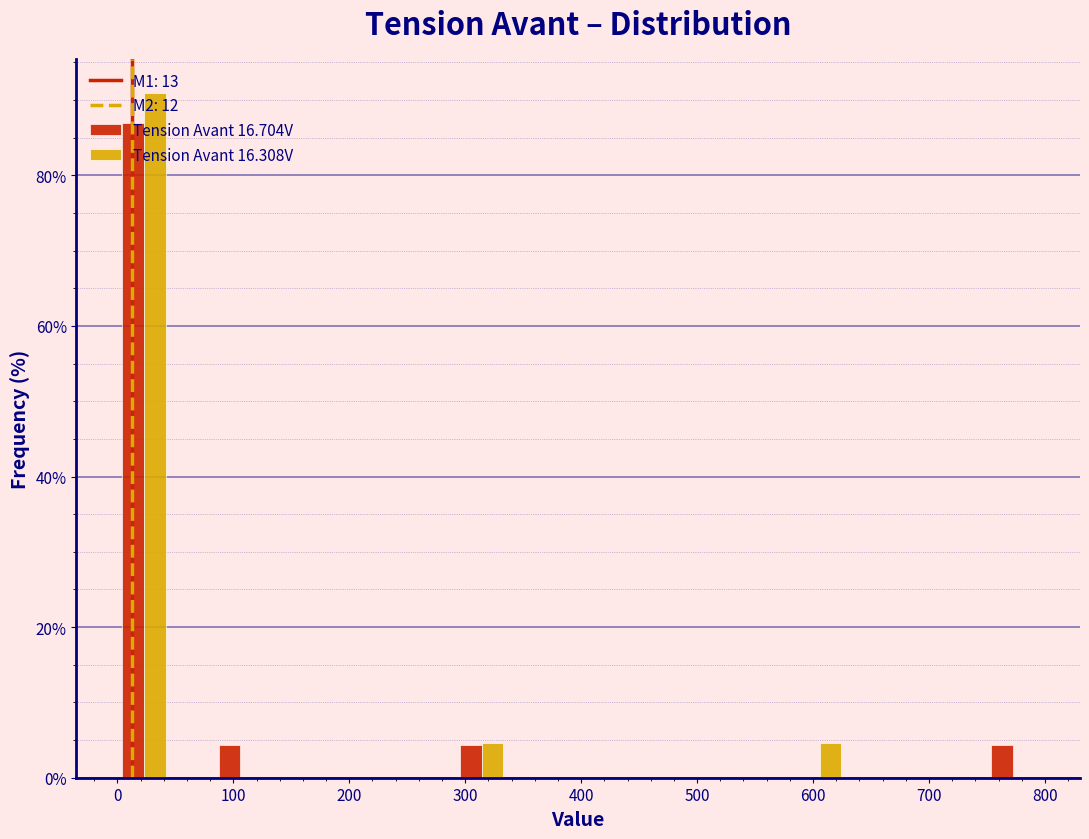

What is the height of the Tension Avant 16.308V bar covering 0 to 40 on the x-axis? Neither the bar edges nor the heights are printed on the chart, so give them approximately, as read against the axes.

90